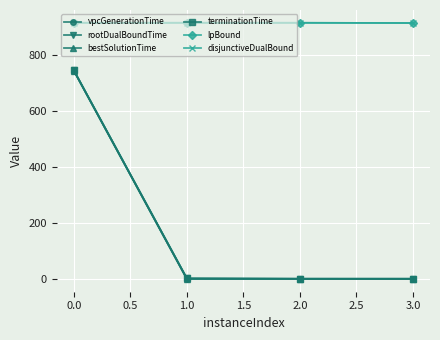

Is this an area chart (filled region under the line)?

No